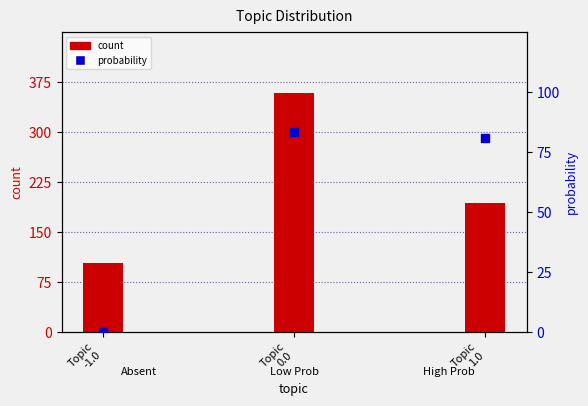

At which category is the sum across all series the highest?

Topic
0.0